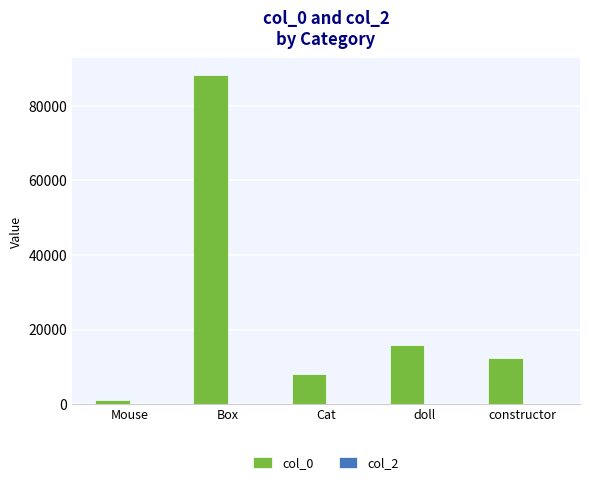

How many groups of bars are there?

5